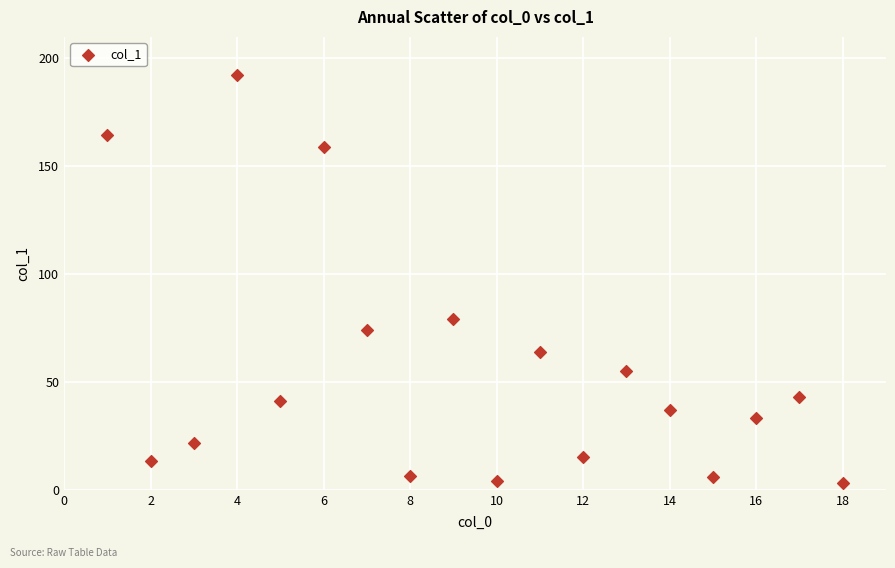

What Y value in the scatter plot is closest to 97?

79.4